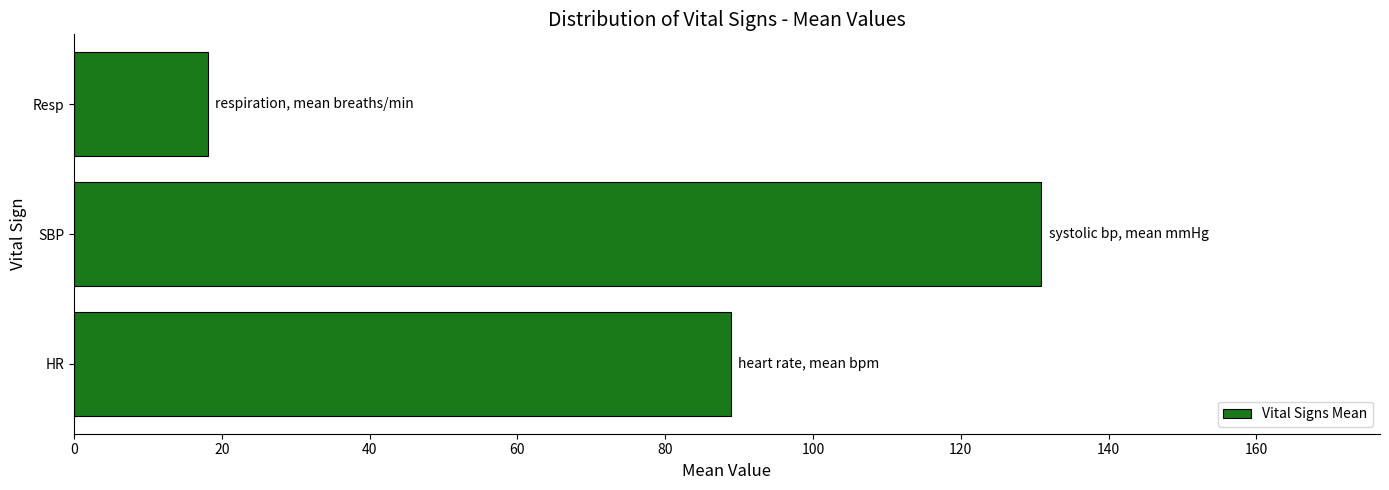

What is the difference between the second highest and minimum values?

70.8